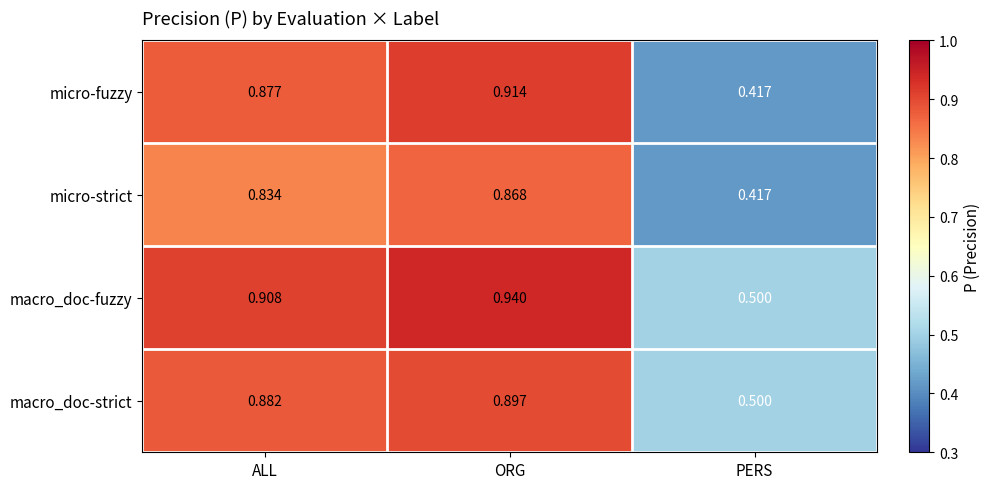

Which category has the highest value across all series?

ORG